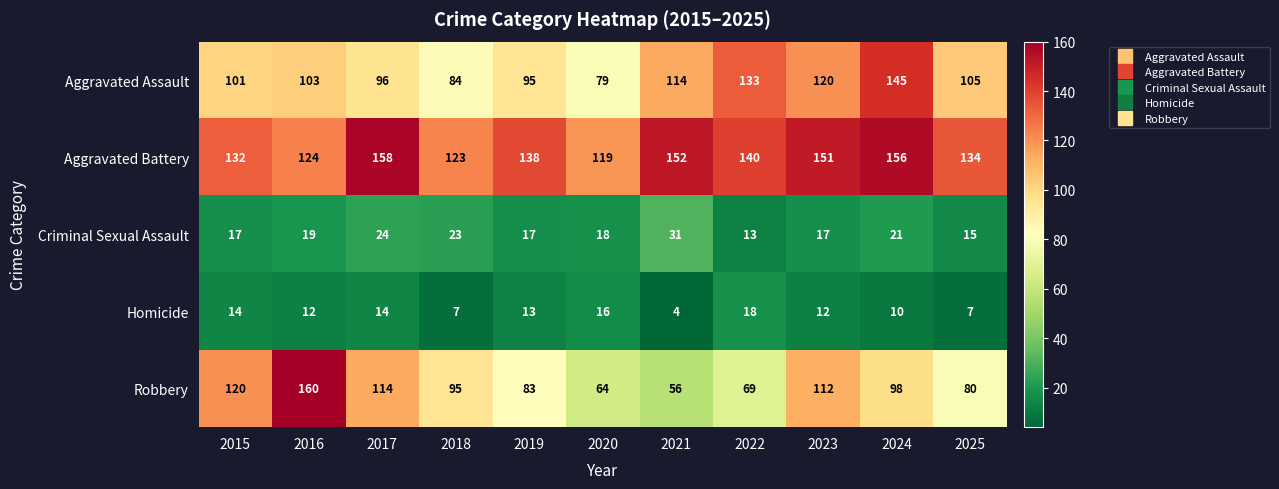

What is the sum of all Robbery values?

1051